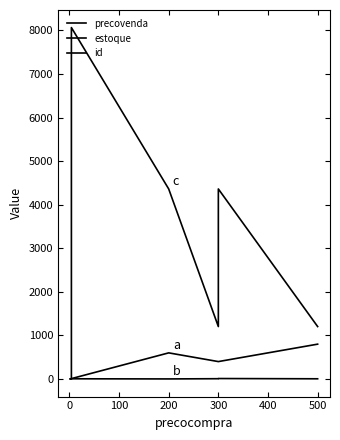

What is the greatest value displayed?

8066